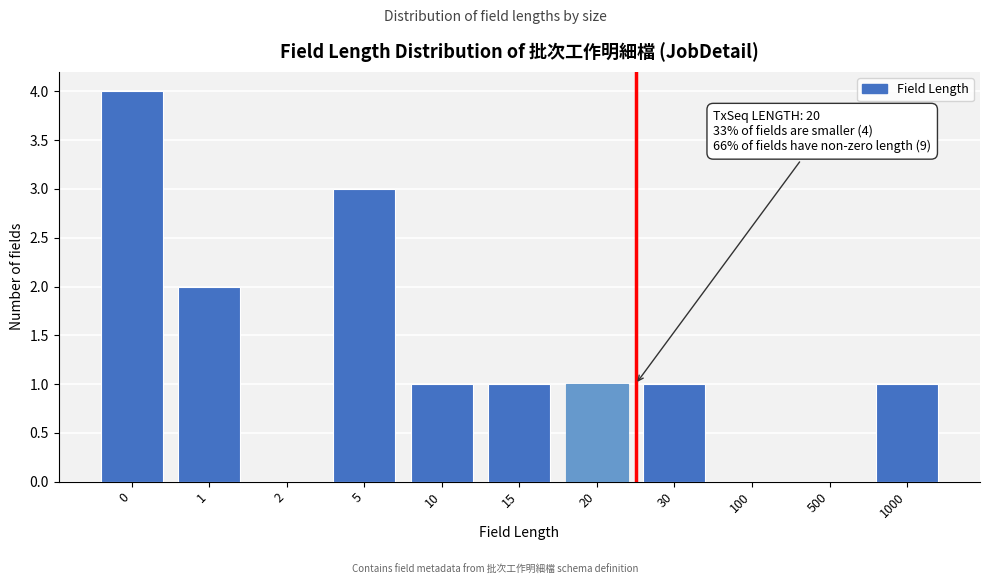

Reading left to right, transcribe all the data shown in this chart.

0=4	1=2	2=0	5=3	10=1	15=1	20=1	30=1	100=0	500=0	1000=1